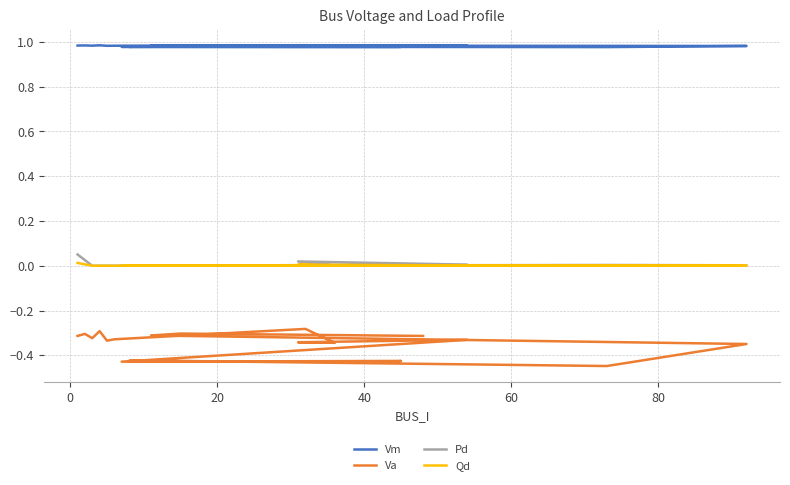

Is this an area chart (filled region under the line)?

No